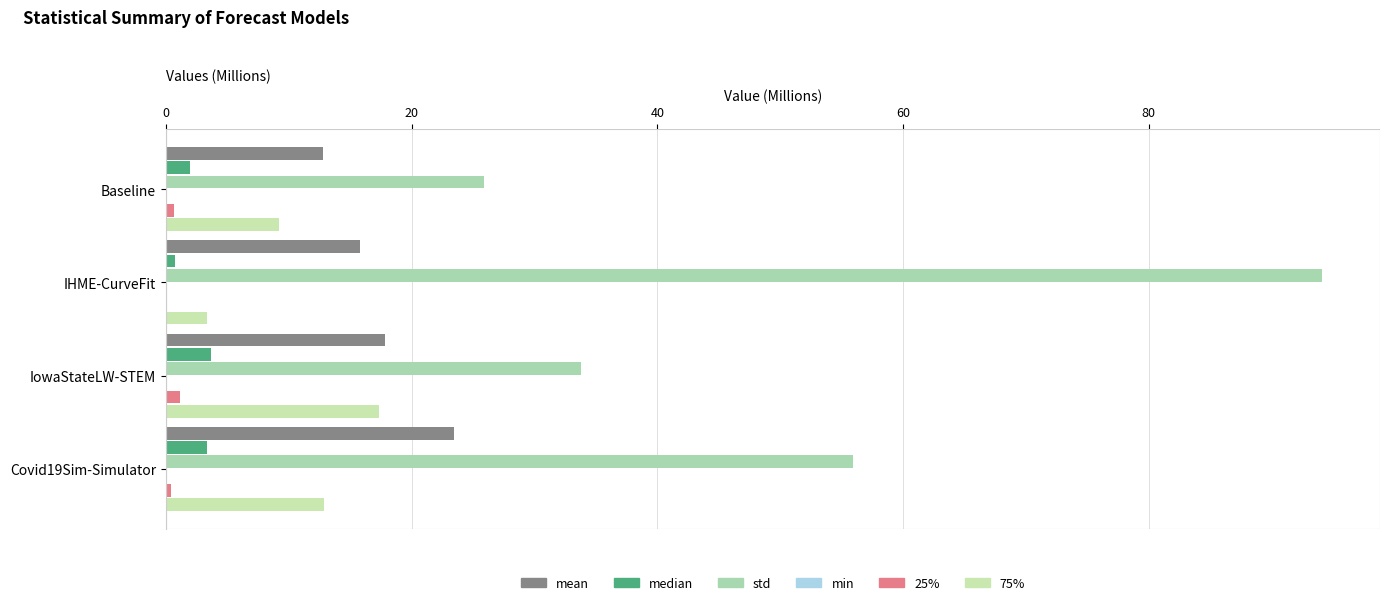

How many data points in mean are above 17?

2